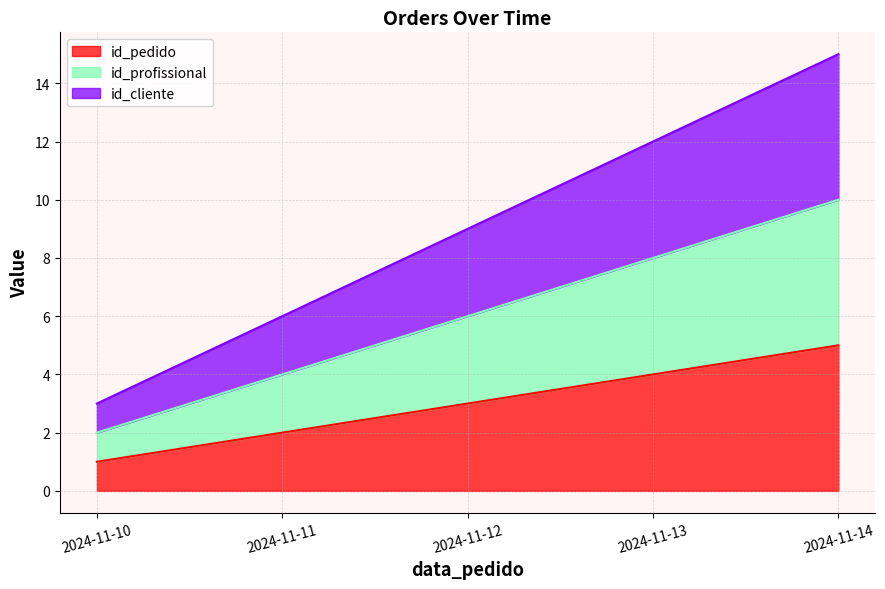

At which label does id_pedido first exceed 3?

2024-11-13